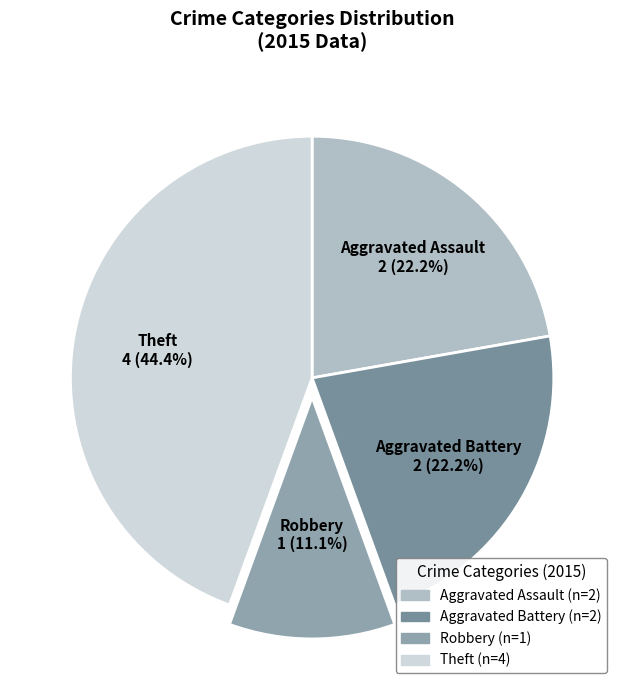

Approximately how many times larger is the value at Theft compared to Aggravated Assault?

2.0